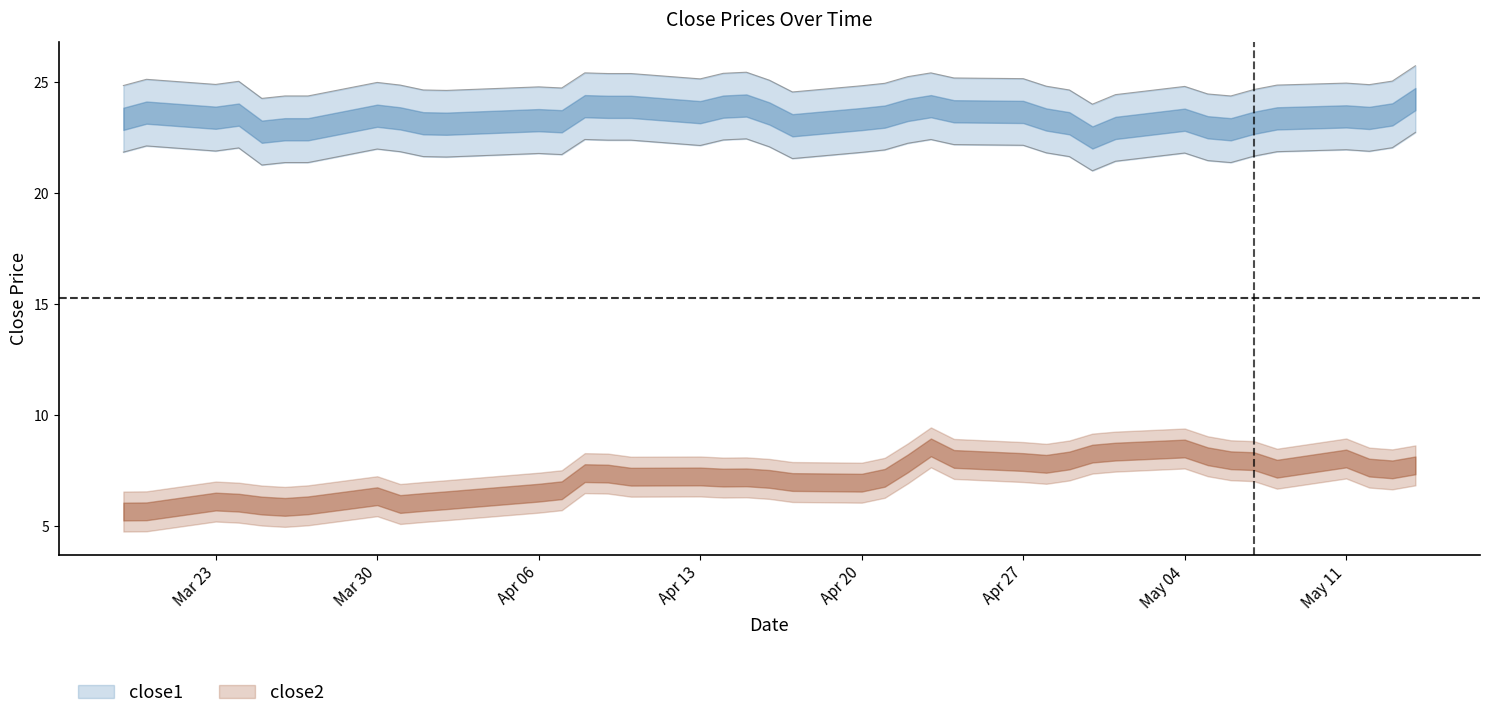

Does the chart have visible grid lines?

No